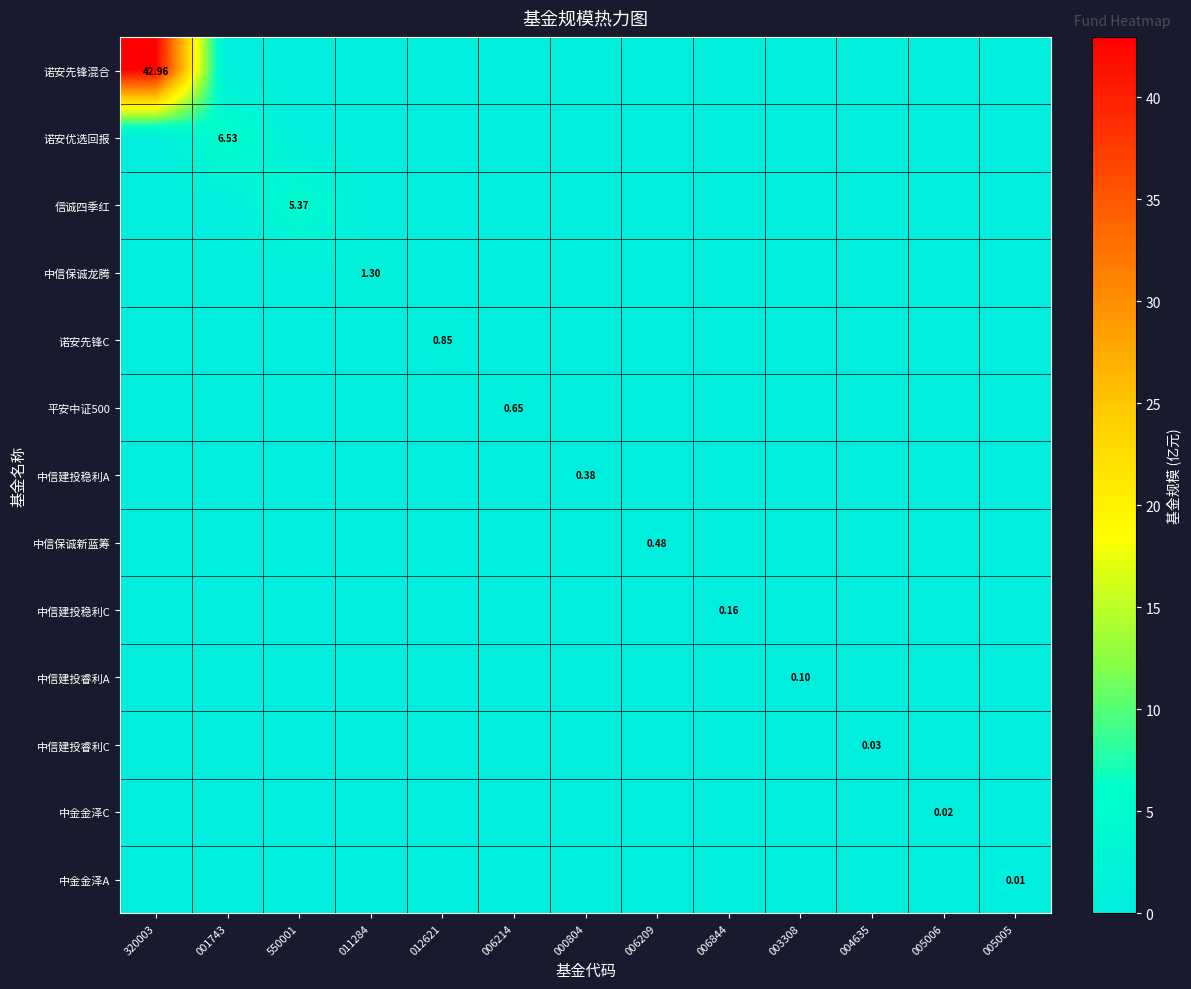

Which series has the largest range (max minus min)?

诺安先锋混合